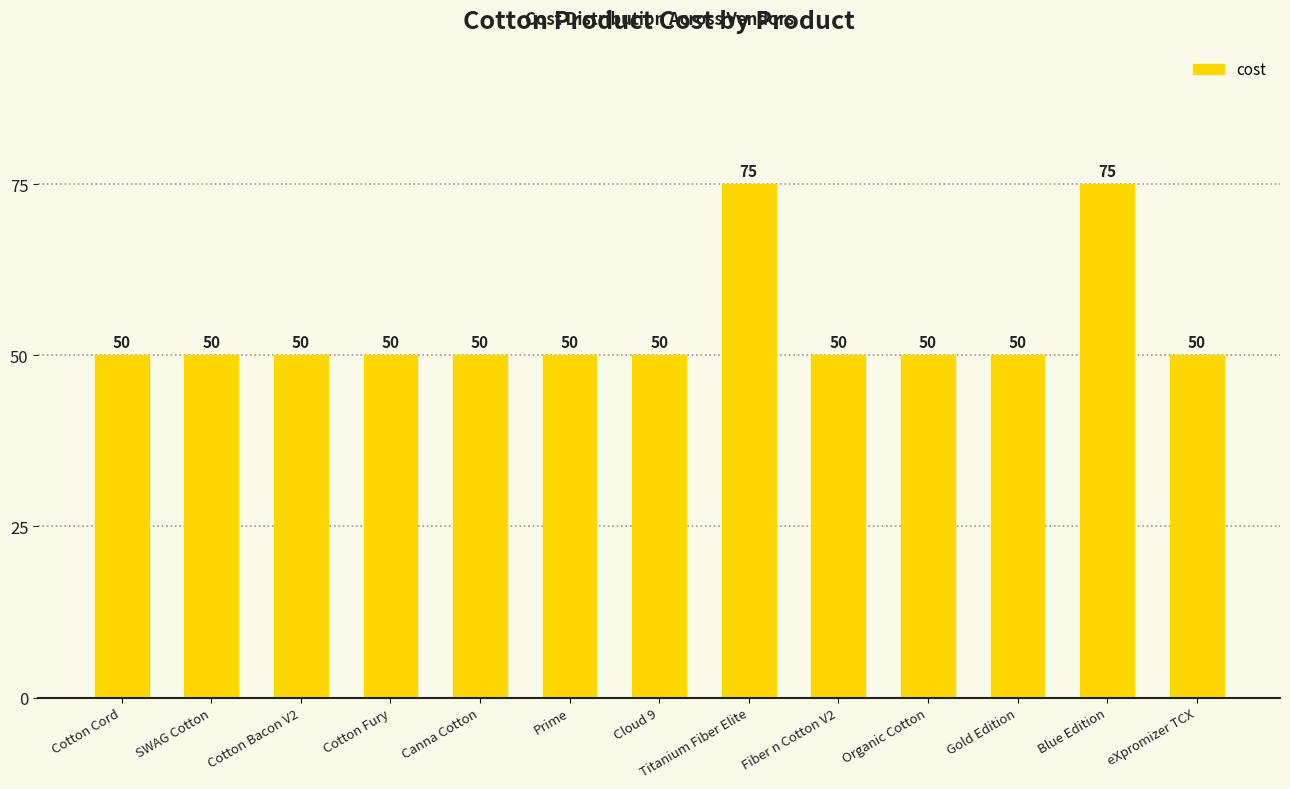

Reading left to right, extract all data points from this chart.

Cotton Cord=50	SWAG Cotton=50	Cotton Bacon V2=50	Cotton Fury=50	Canna Cotton=50	Prime=50	Cloud 9=50	Titanium Fiber Elite=75	Fiber n Cotton V2=50	Organic Cotton=50	Gold Edition=50	Blue Edition=75	eXpromizer TCX=50